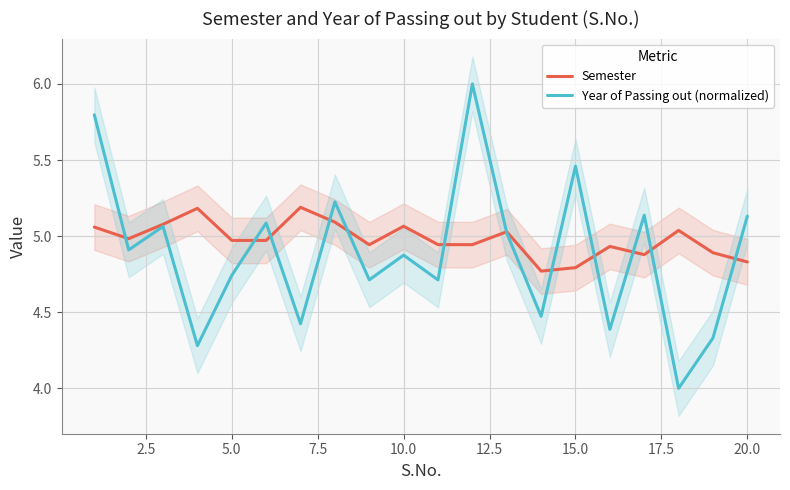

Which series has the largest total across all categories?

Semester